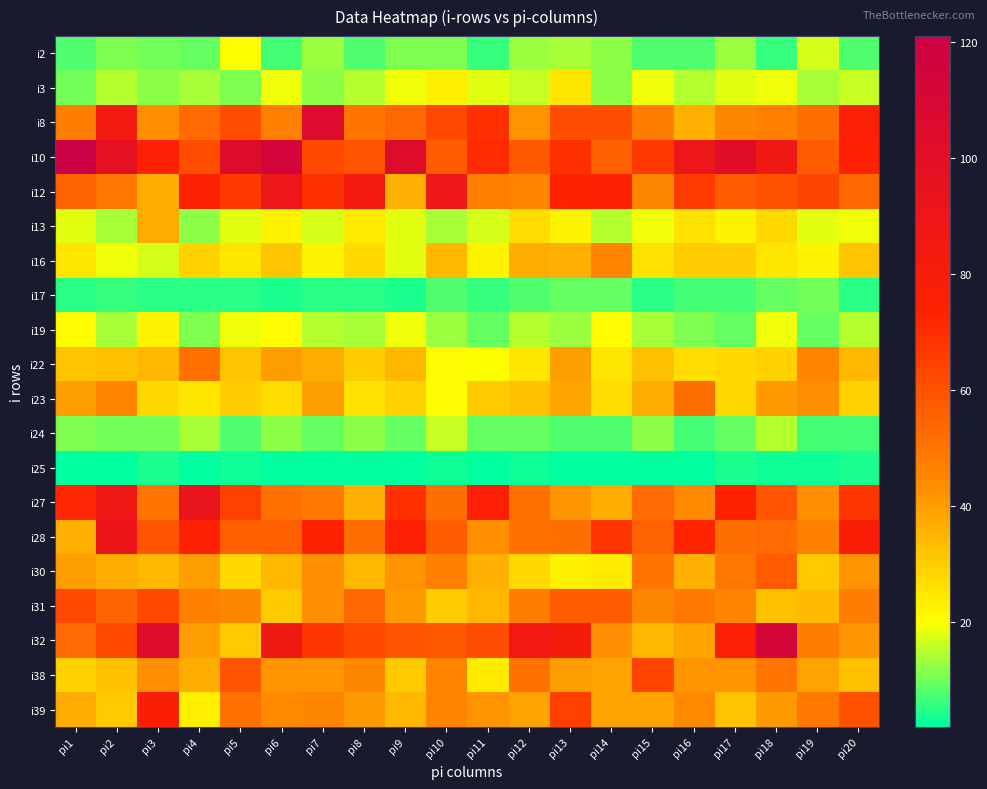

How many categories are shown in the chart?

20